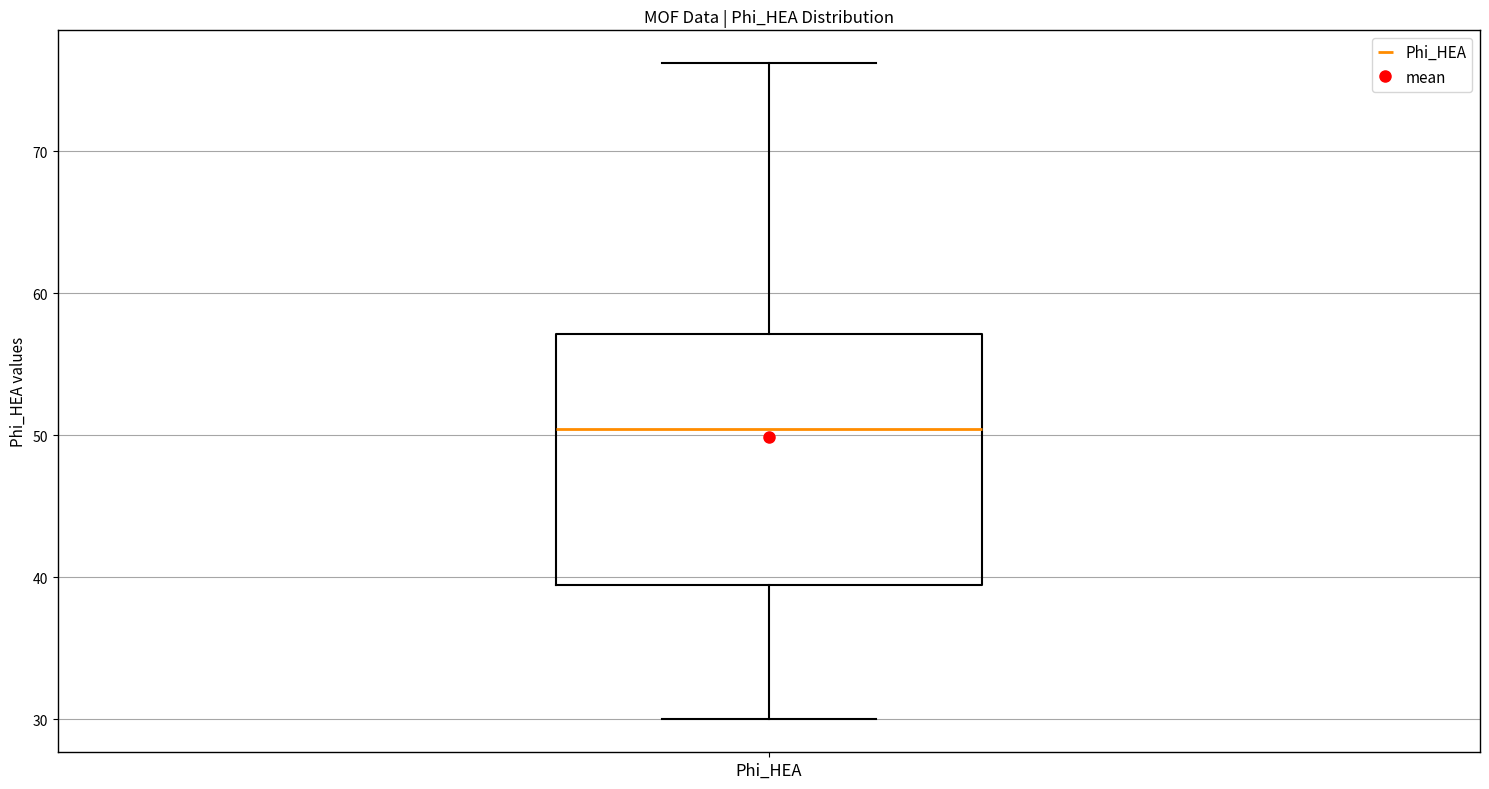

Transcribe this box plot: give where the median line is, the range the box spans, and where the two whiskers end, as read against the y-axis. The values are not printed on the chart, so give them approximately, as read against the axis.

median 50, box 39 to 57, whiskers 30 to 76